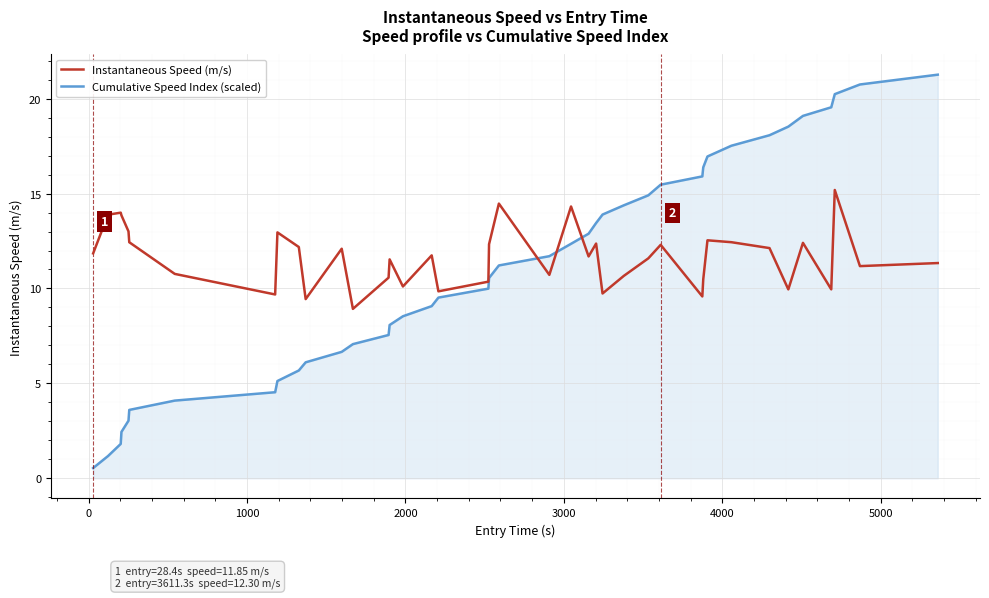

Does the chart have visible grid lines?

Yes